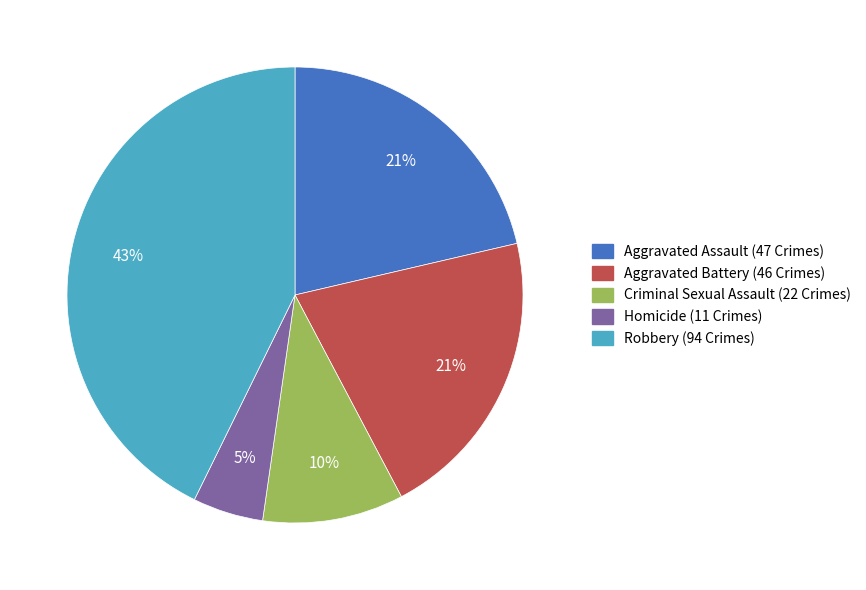

The Aggravated Assault slice represents 15% of the pie. True or false?

False